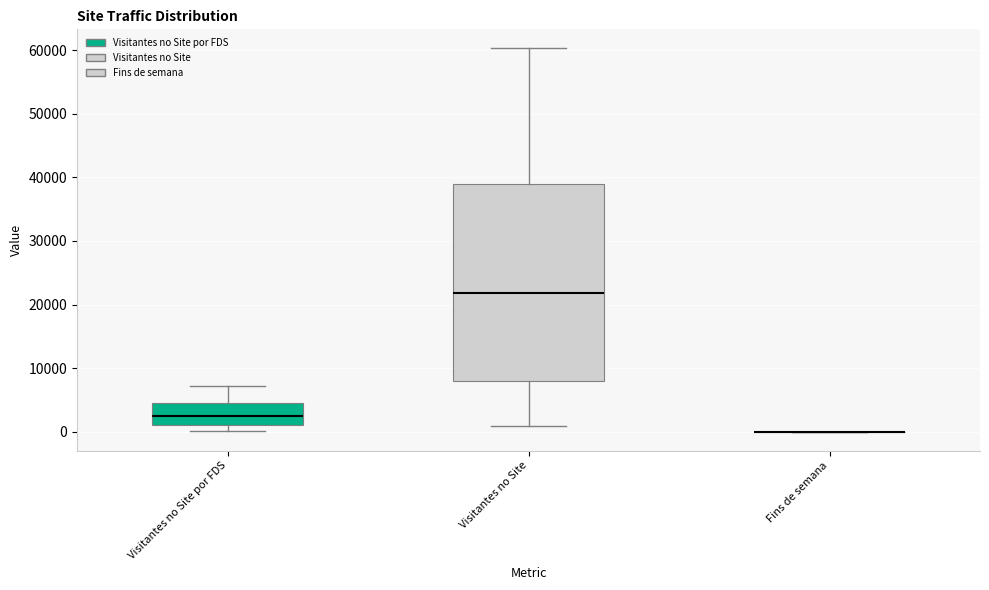

Reading left to right, transcribe this box plot: for each box, give where its median line is, the range the box spans, and where its two whiskers end, as read against the y-axis. The values are not printed on the chart, so give them approximately, as read against the axis.

Visitantes no Site por FDS: median 2000, box 1000 to 5000, whiskers 0 to 7000
Visitantes no Site: median 22000, box 8000 to 39000, whiskers 1000 to 60000
Fins de semana: box collapsed to a line at 0, whiskers 0 to 0